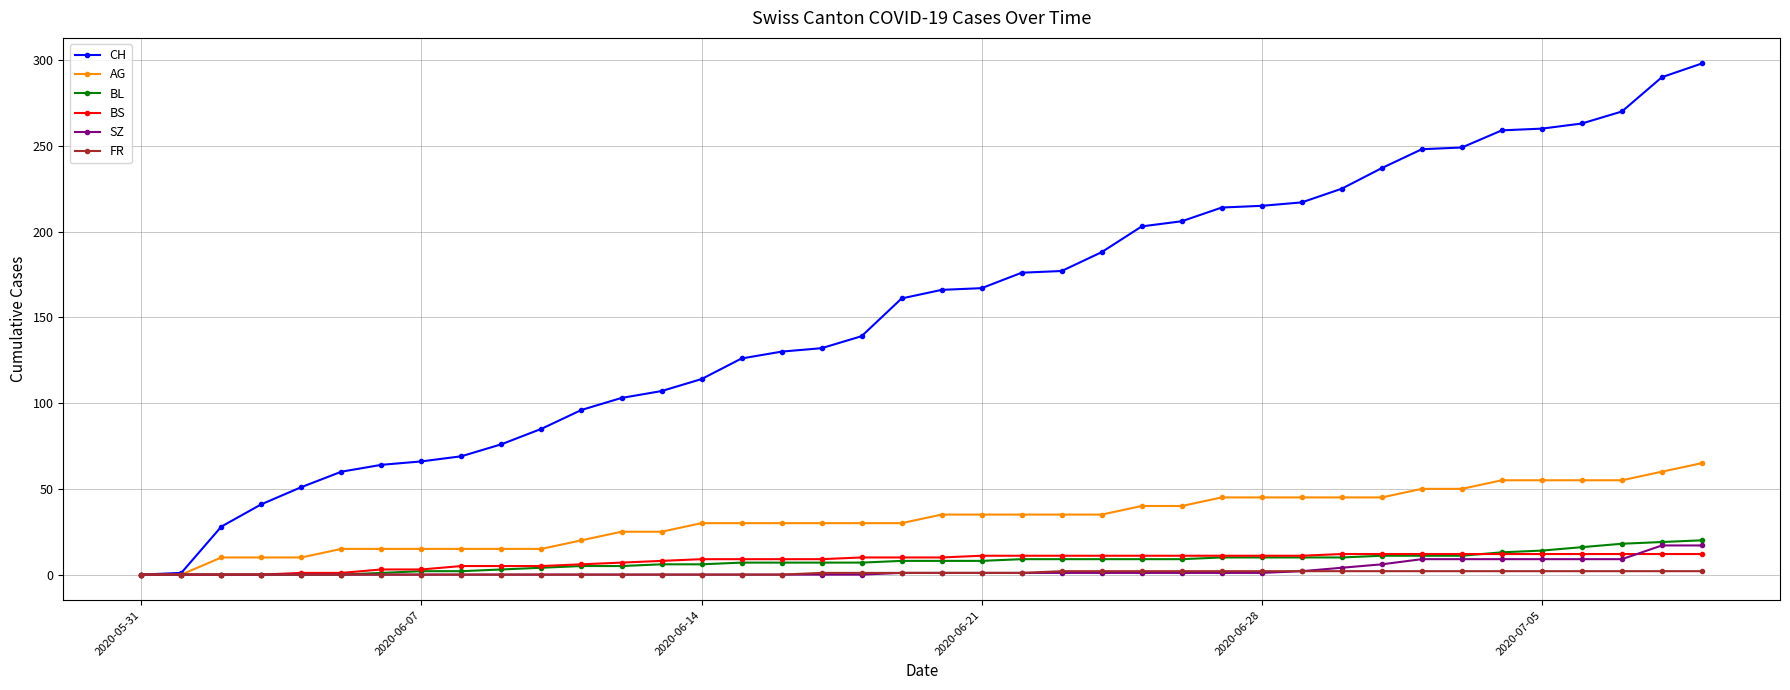

Which series has the widest spread of values?

CH